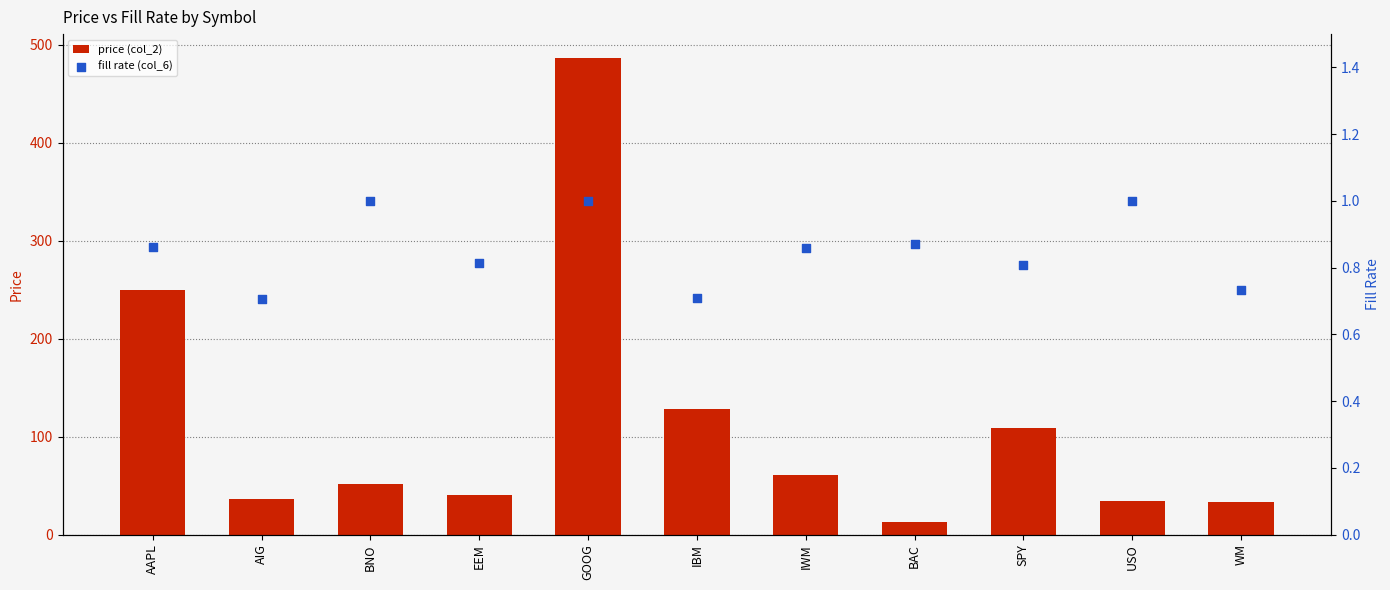

Which series has the largest Y range (max minus min)?

price (col_2)